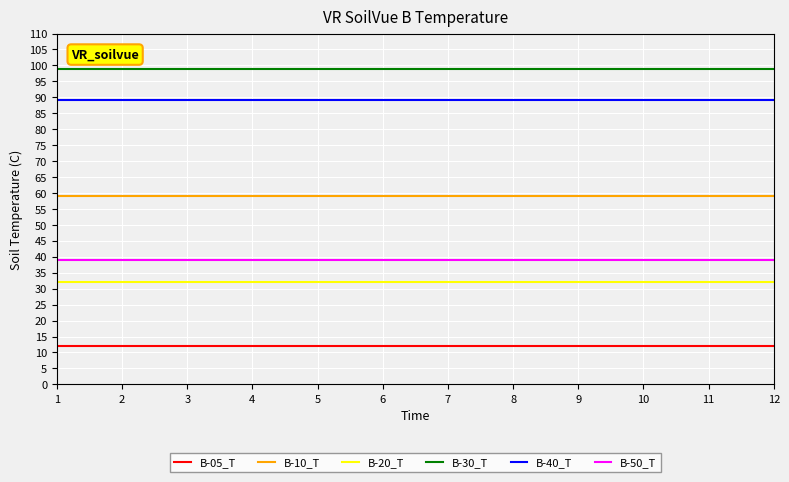

Reading right to left, transcribe all the data shown in this chart.

B-05_T: 12	12	12	12	12	12	12	12	12	12	12	12
B-10_T: 59	59	59	59	59	59	59	59	59	59	59	59
B-20_T: 32	32	32	32	32	32	32	32	32	32	32	32
B-30_T: 99	99	99	99	99	99	99	99	99	99	99	99
B-40_T: 89	89	89	89	89	89	89	89	89	89	89	89
B-50_T: 39	39	39	39	39	39	39	39	39	39	39	39